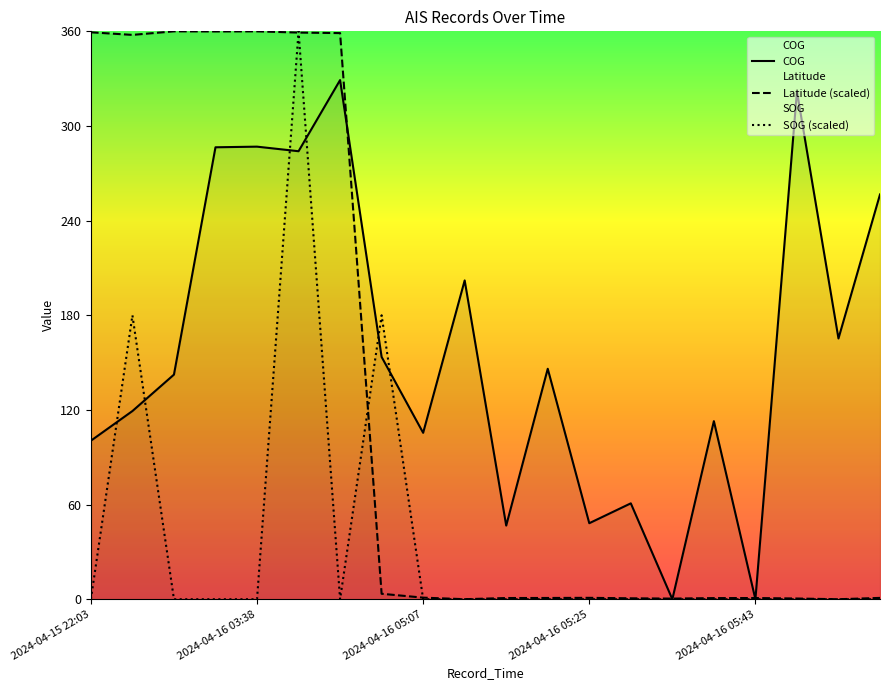

Is the value of COG at 2024-04-16 05:34 greater than the value of Latitude at 2024-04-16 05:25?

No